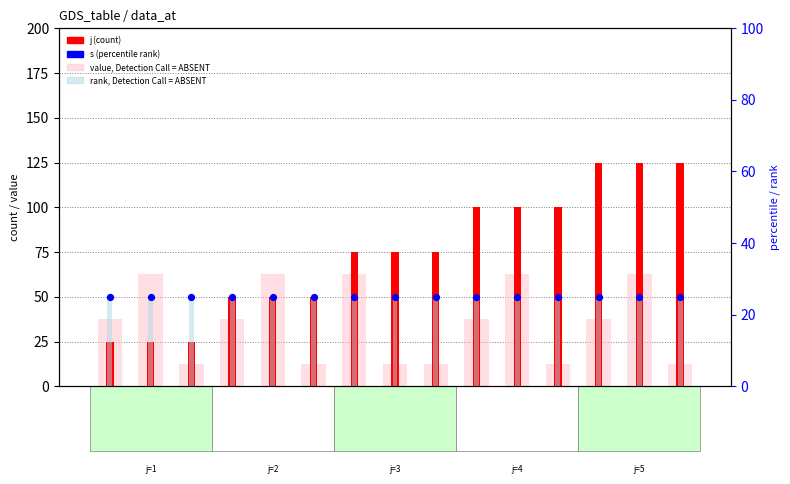

At how many categories does at least one series exceed 45?

13